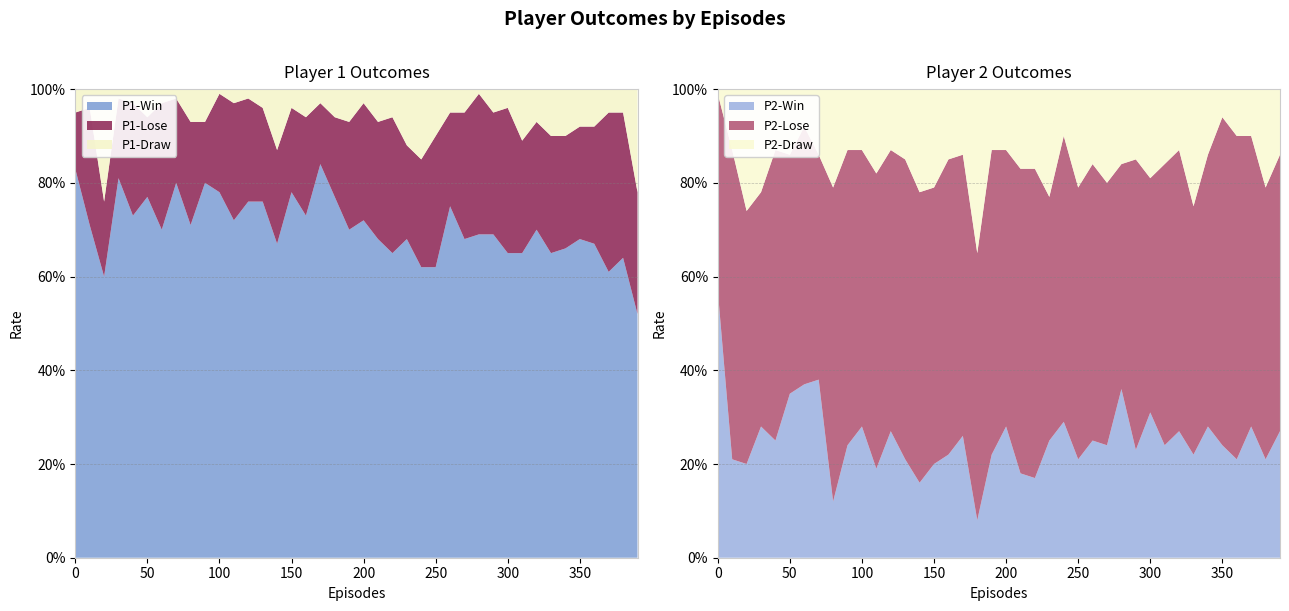

Reading left to right, transcribe all the data shown in this chart.

P1-Win: 0.8	0.7	0.6	0.8	0.7	0.8	0.7	0.8	0.7	0.8	0.8	0.7	0.8	0.8	0.7	0.8	0.7	0.8	0.8	0.7	0.7	0.7	0.7	0.7	0.6	0.6	0.8	0.7	0.7	0.7	0.7	0.7	0.7	0.7	0.7	0.7	0.7	0.6	0.6	0.5
P1-Lose: 0.1	0.2	0.2	0.2	0.2	0.2	0.3	0.2	0.2	0.1	0.2	0.2	0.2	0.2	0.2	0.2	0.2	0.1	0.2	0.2	0.2	0.2	0.3	0.2	0.2	0.3	0.2	0.3	0.3	0.3	0.3	0.2	0.2	0.2	0.2	0.2	0.2	0.3	0.3	0.3
P1-Draw: 0.1	0.0	0.2	0.0	0.0	0.1	0.0	0.0	0.1	0.1	0.0	0.0	0.0	0.0	0.1	0.0	0.1	0.0	0.1	0.1	0.0	0.1	0.1	0.1	0.1	0.1	0.1	0.1	0.0	0.1	0.0	0.1	0.1	0.1	0.1	0.1	0.1	0.1	0.1	0.2
P2-Win: 0.6	0.2	0.2	0.3	0.2	0.3	0.4	0.4	0.1	0.2	0.3	0.2	0.3	0.2	0.2	0.2	0.2	0.3	0.1	0.2	0.3	0.2	0.2	0.2	0.3	0.2	0.2	0.2	0.4	0.2	0.3	0.2	0.3	0.2	0.3	0.2	0.2	0.3	0.2	0.3
P2-Lose: 0.4	0.7	0.5	0.5	0.6	0.5	0.6	0.5	0.7	0.6	0.6	0.6	0.6	0.6	0.6	0.6	0.6	0.6	0.6	0.7	0.6	0.7	0.7	0.5	0.6	0.6	0.6	0.6	0.5	0.6	0.5	0.6	0.6	0.5	0.6	0.7	0.7	0.6	0.6	0.6
P2-Draw: 0.0	0.1	0.3	0.2	0.1	0.1	0.1	0.1	0.2	0.1	0.1	0.2	0.1	0.1	0.2	0.2	0.1	0.1	0.3	0.1	0.1	0.2	0.2	0.2	0.1	0.2	0.2	0.2	0.2	0.1	0.2	0.2	0.1	0.2	0.1	0.1	0.1	0.1	0.2	0.1